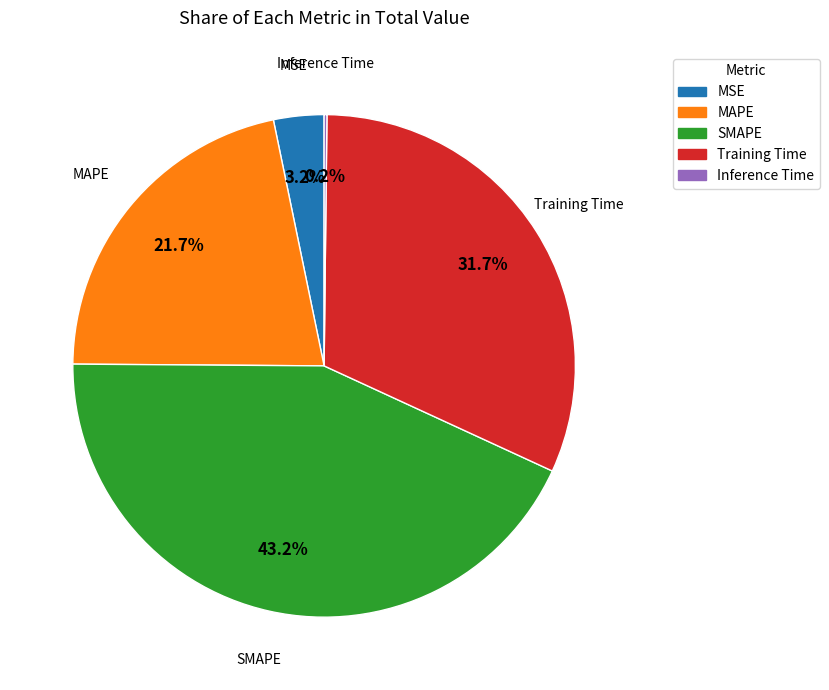

To the nearest percent, what is the difference between the largest and smallest slice percentages?

43%